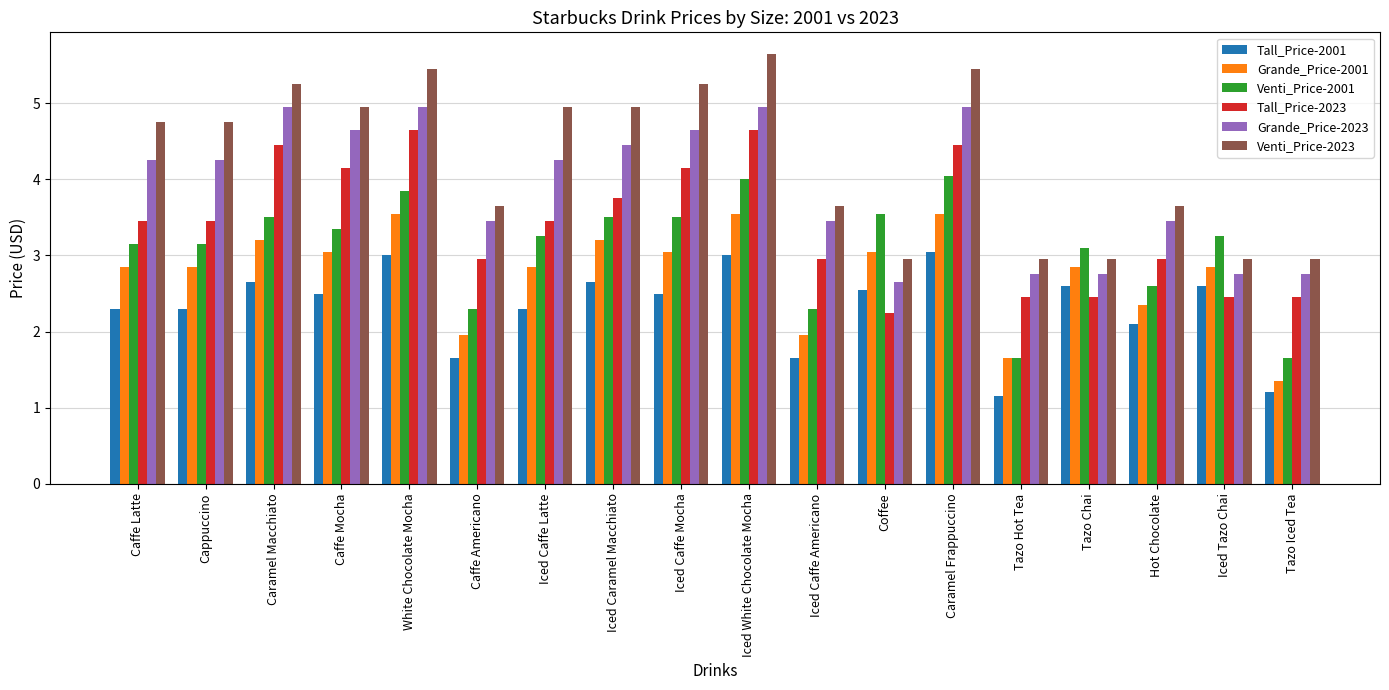

List the series in order of their overall mean, highest first.

Venti_Price-2023, Grande_Price-2023, Tall_Price-2023, Venti_Price-2001, Grande_Price-2001, Tall_Price-2001